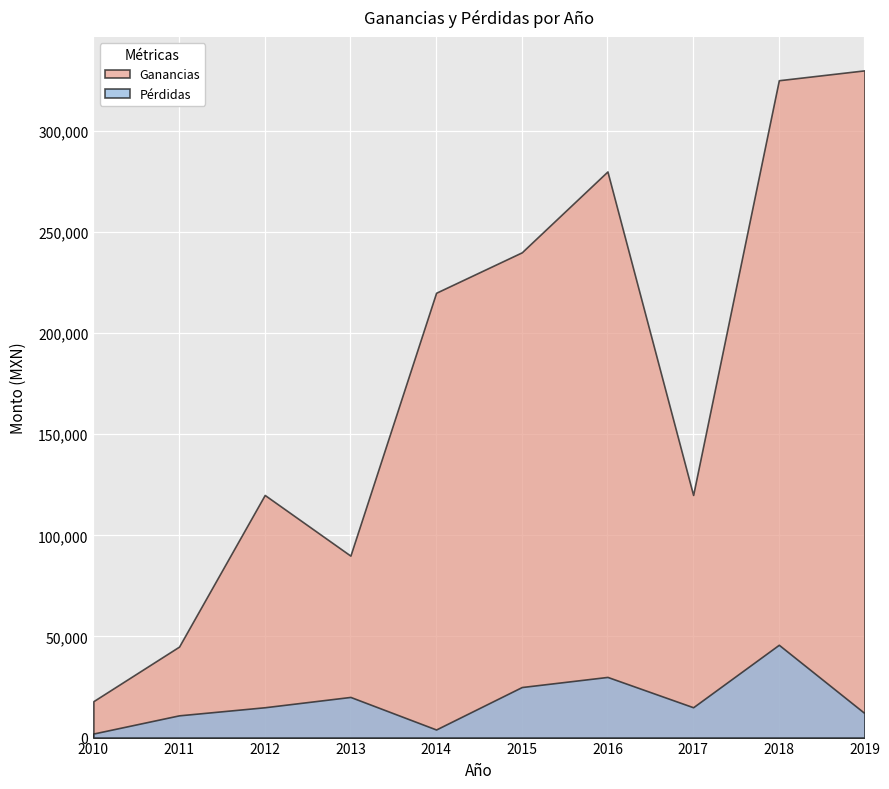

How many lines are shown in the chart?

2